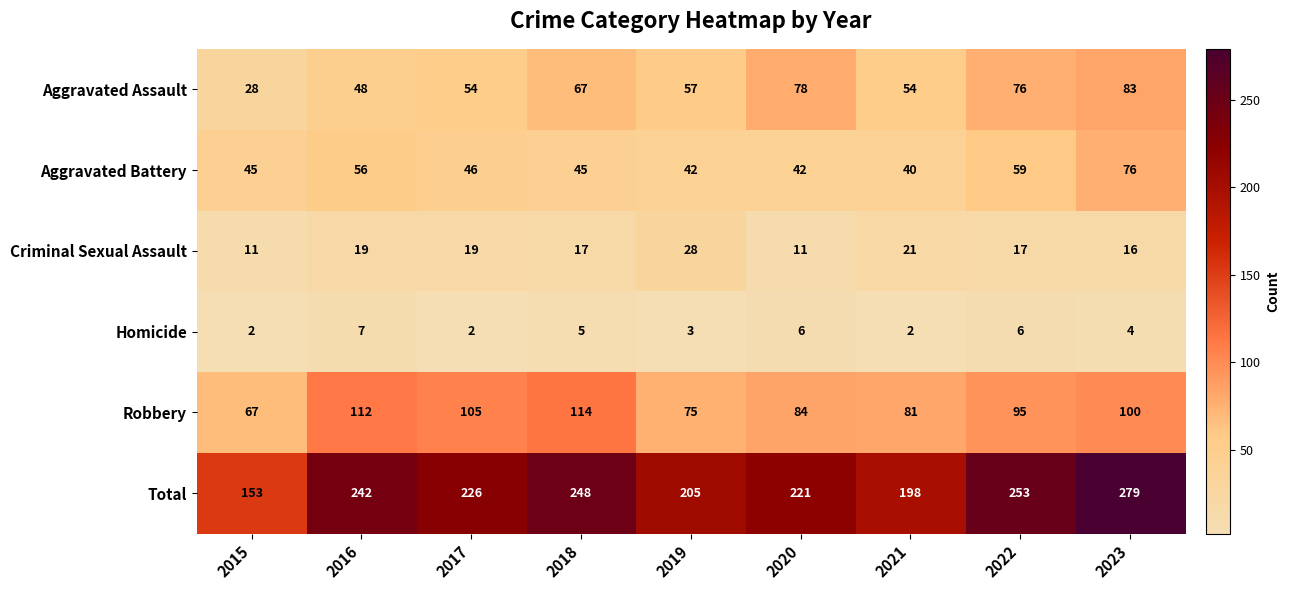

At which category is the sum across all series the highest?

2023